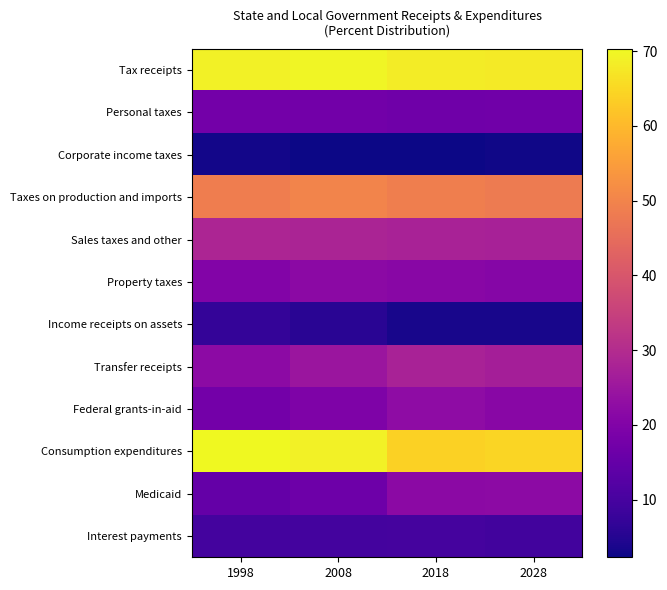

At 2028, list the series in order from smallest to largest.

Corporate income taxes, Income receipts on assets, Interest payments, Personal taxes, Property taxes, Federal grants-in-aid, Medicaid, Transfer receipts, Sales taxes and other, Taxes on production and imports, Consumption expenditures, Tax receipts